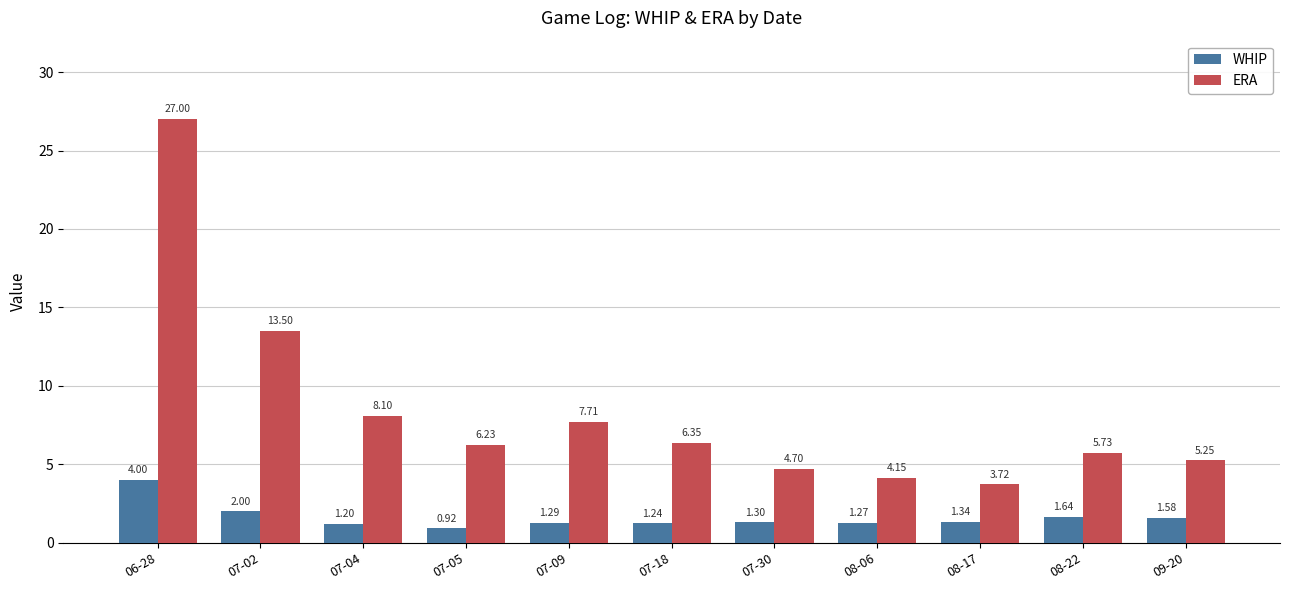

Between 07-18 and 08-22, which series saw the biggest shift?

ERA